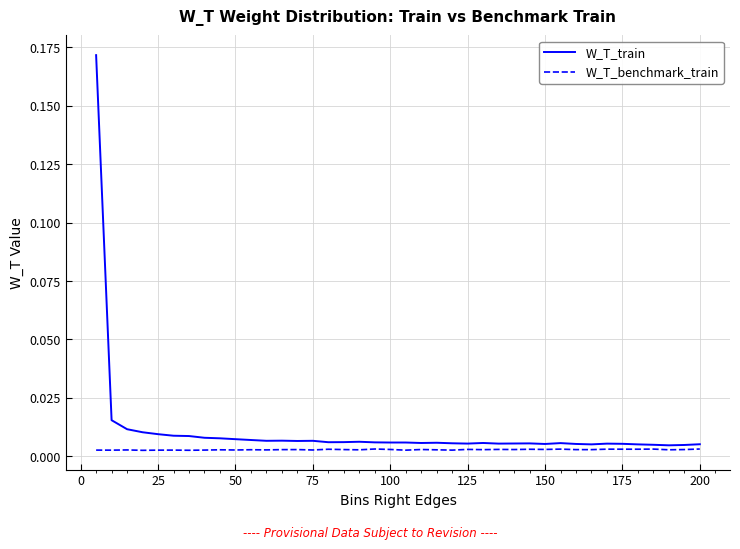

Which series has the largest range (max minus min)?

W_T_train